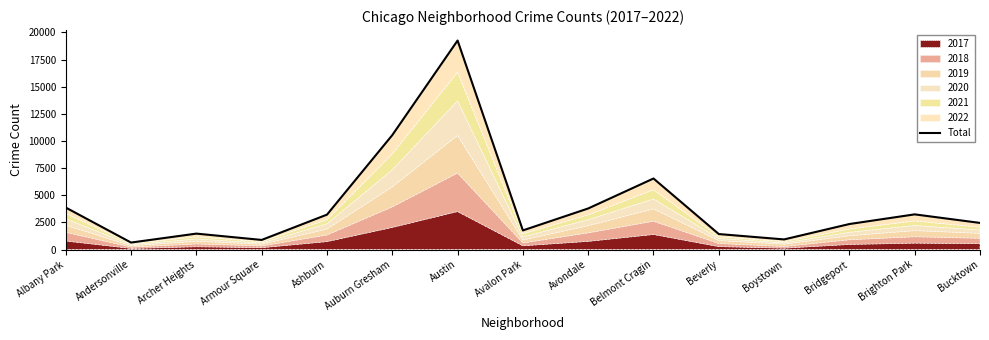

What is the sum of the values at Ashburn and Avalon Park?

4985